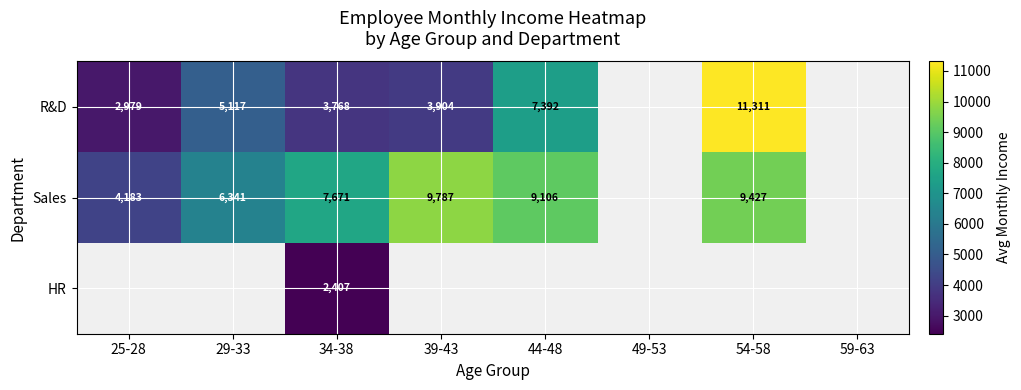

True or false: R&D has a value of 5147.4 at 44-48.

False